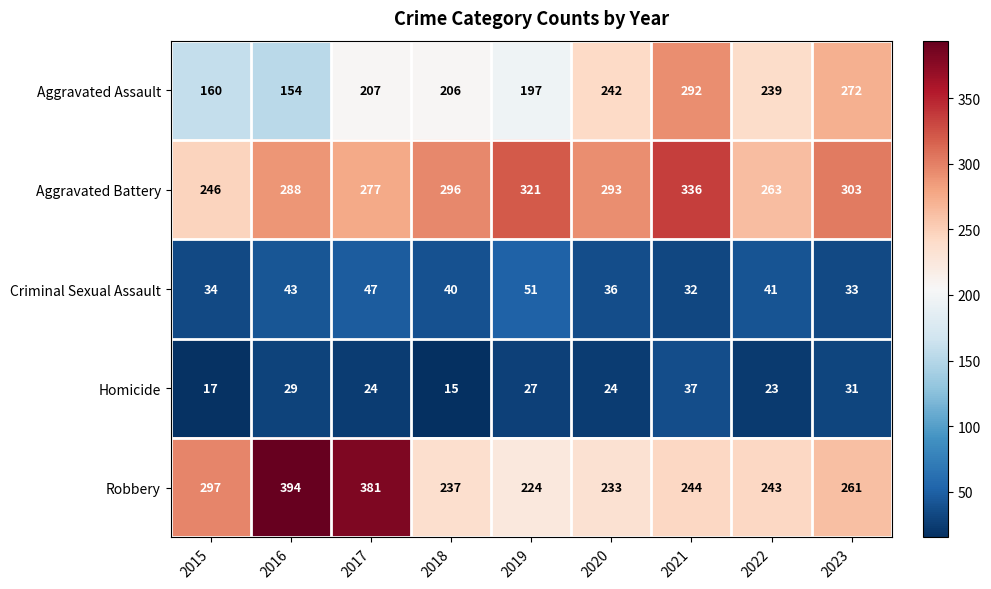

Count the number of categories in the chart.

9